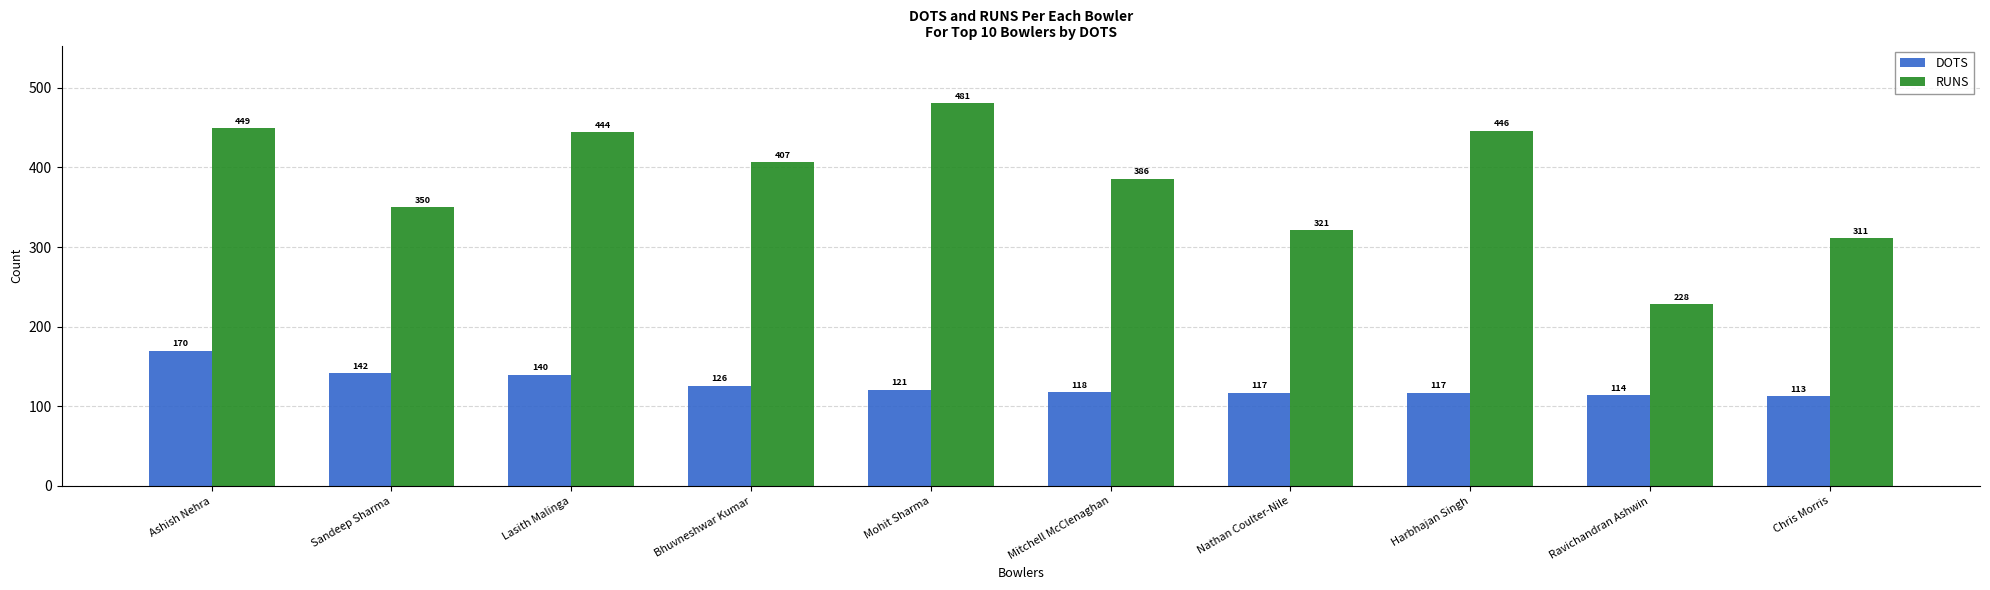

Where does the DOTS series first go above 121?

Ashish Nehra